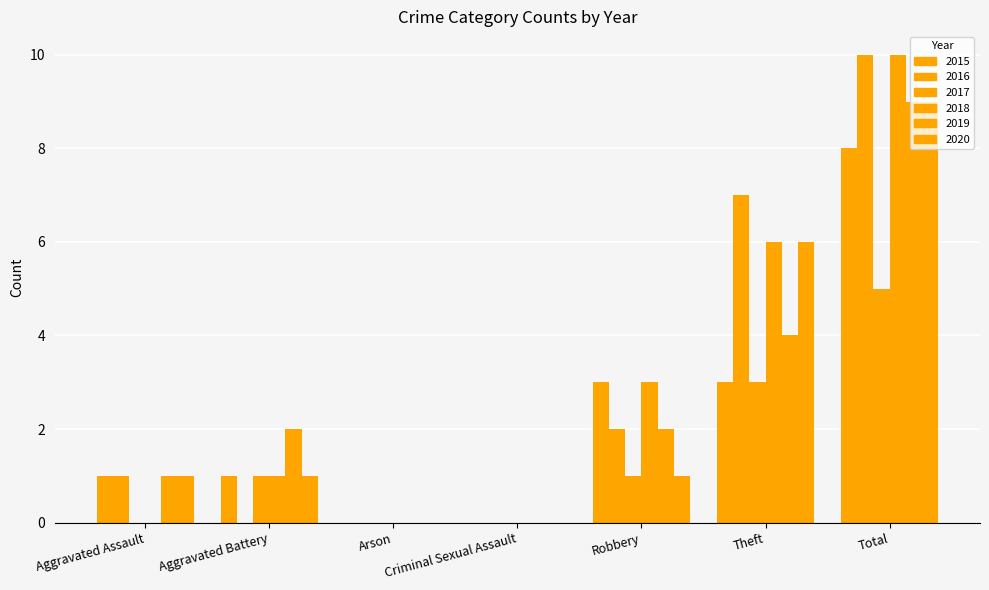

Which series has the widest spread of values?

2016